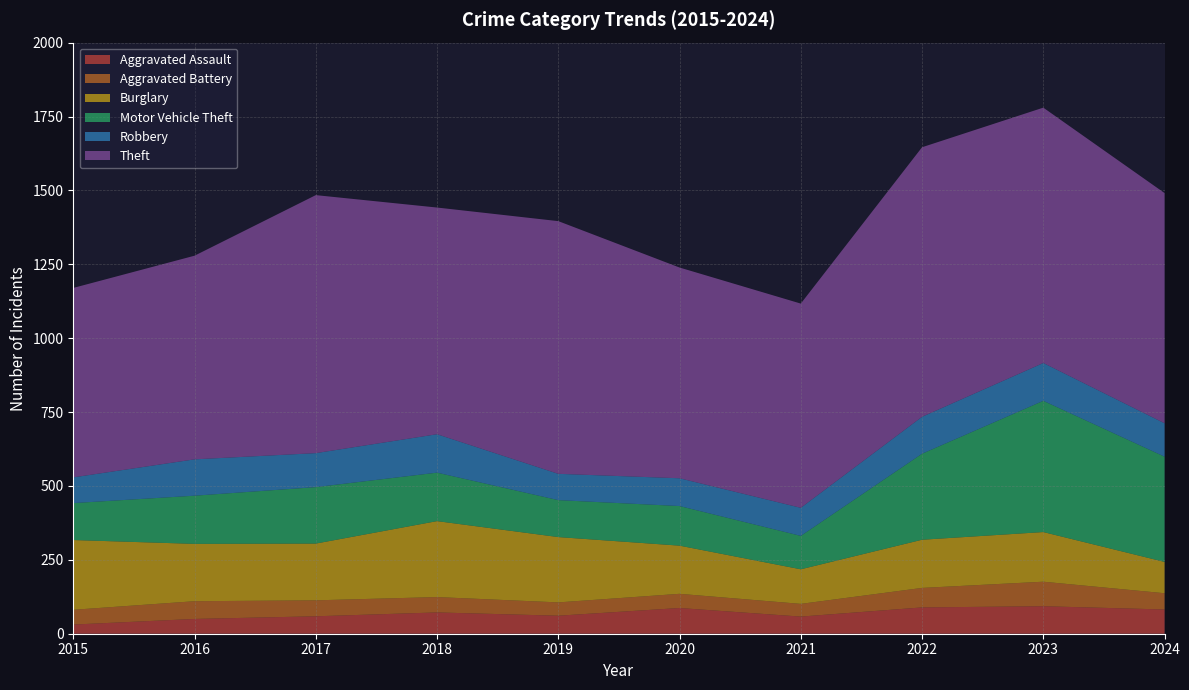

Reading left to right, list all the values displayed in this chart.

Aggravated Assault: 2015=31	2016=50	2017=59	2018=72	2019=61	2020=87	2021=58	2022=89	2023=93	2024=82
Aggravated Battery: 2015=50	2016=60	2017=54	2018=52	2019=45	2020=48	2021=43	2022=66	2023=83	2024=55
Burglary: 2015=236	2016=194	2017=192	2018=257	2019=221	2020=163	2021=117	2022=163	2023=168	2024=106
Motor Vehicle Theft: 2015=125	2016=163	2017=191	2018=164	2019=125	2020=134	2021=113	2022=291	2023=444	2024=356
Robbery: 2015=87	2016=123	2017=115	2018=130	2019=89	2020=94	2021=95	2022=125	2023=128	2024=113
Theft: 2015=641	2016=689	2017=873	2018=767	2019=855	2020=713	2021=691	2022=912	2023=864	2024=779